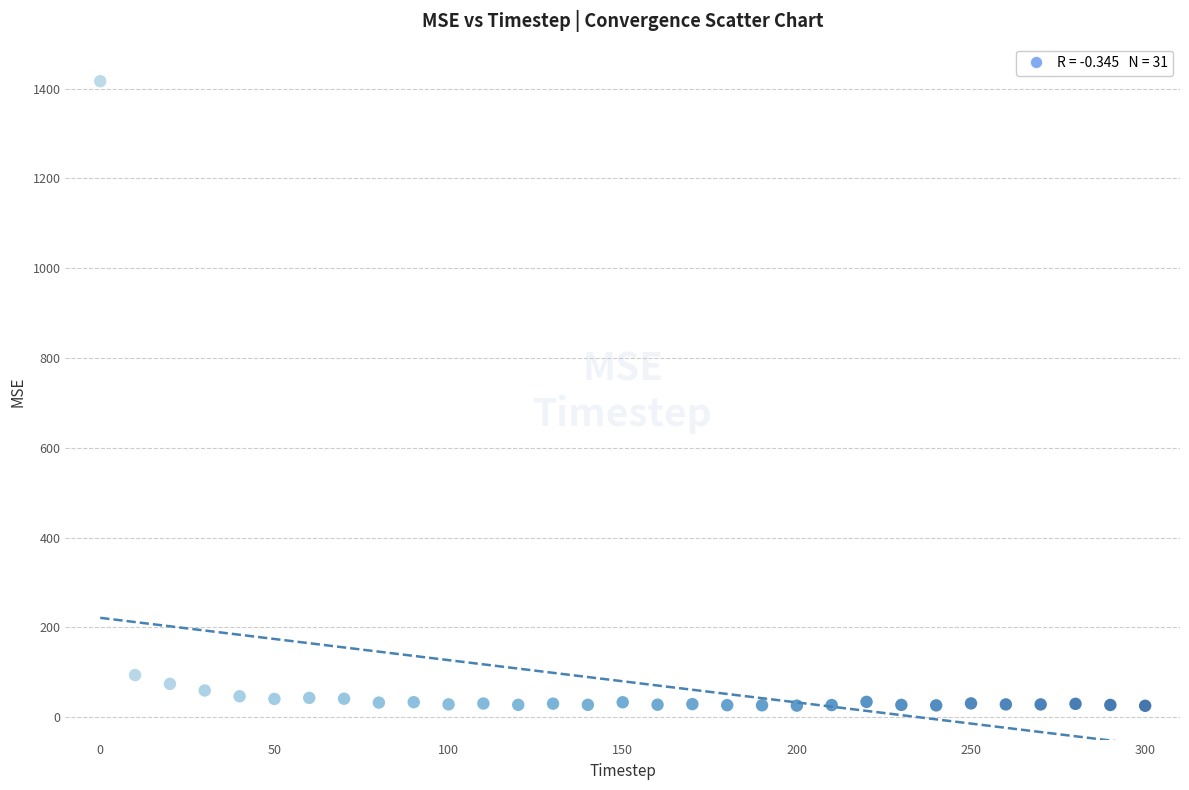

What Y value in the scatter plot is closest to 720?

93.6